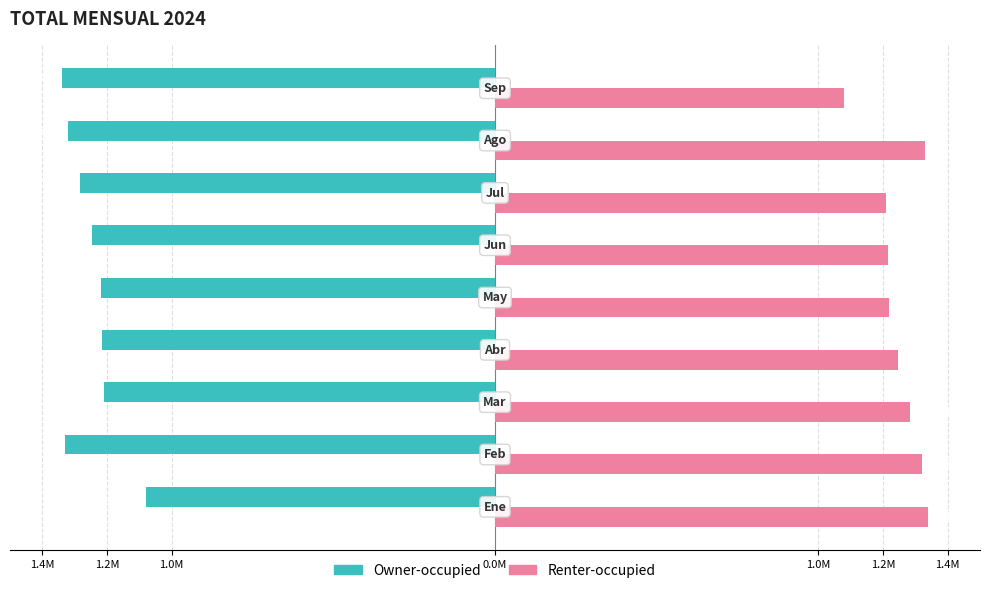

What are all the series names shown in the legend?

Owner-occupied, Renter-occupied